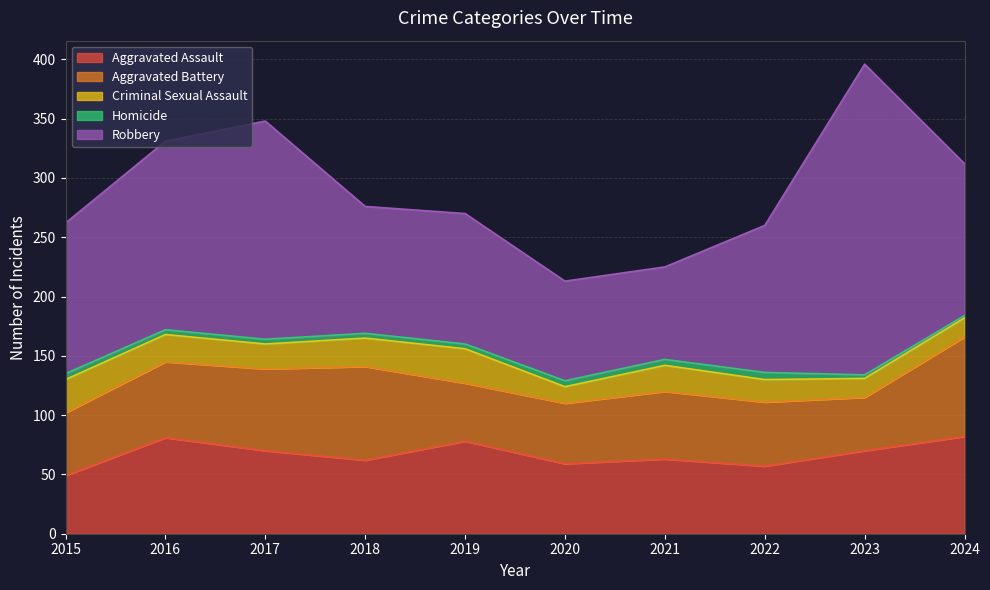

In Robbery, how many points are lower than both neighbors (excluding endpoints)?

2